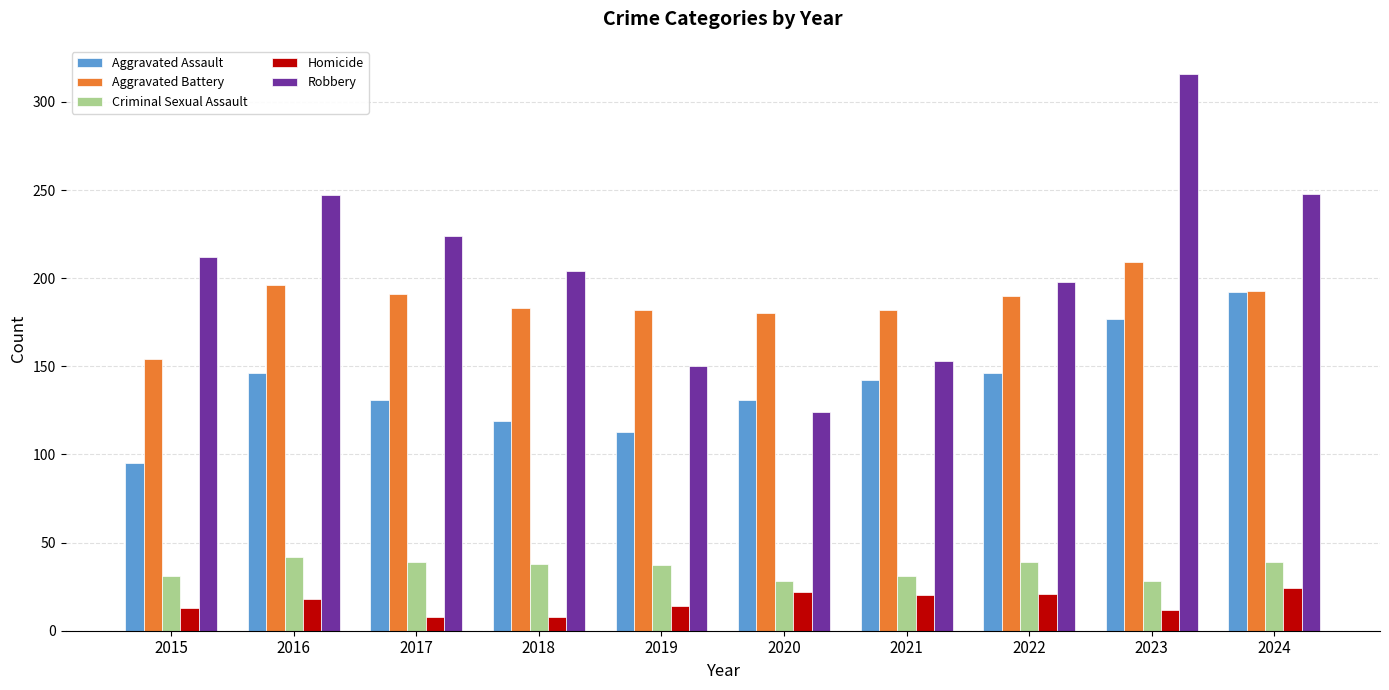

Which label corresponds to the largest value in the chart?

2023